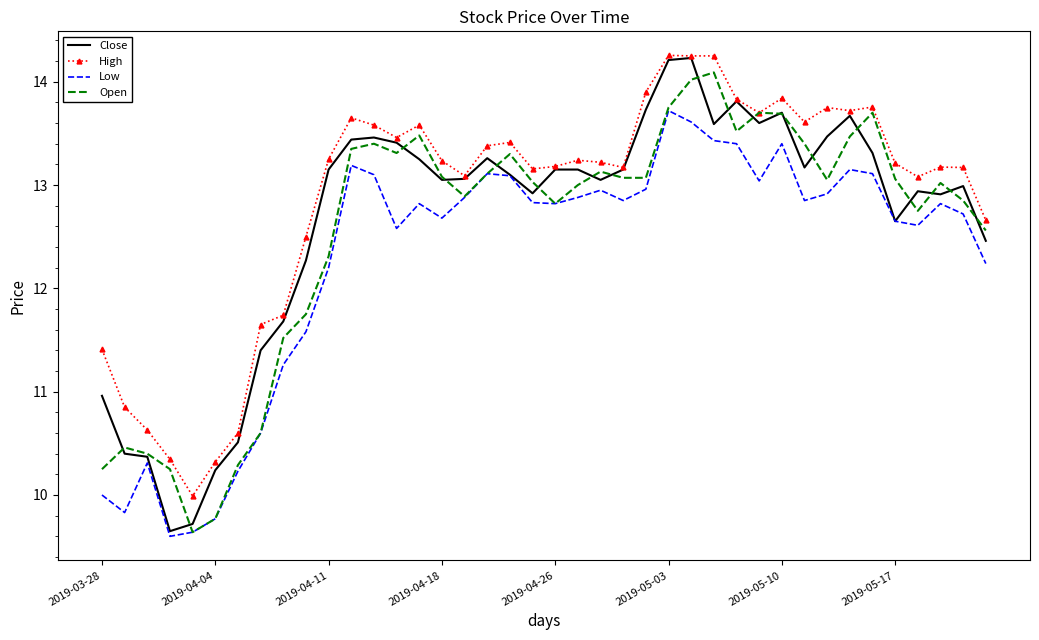

What is the highest value of the Open series?

14.1